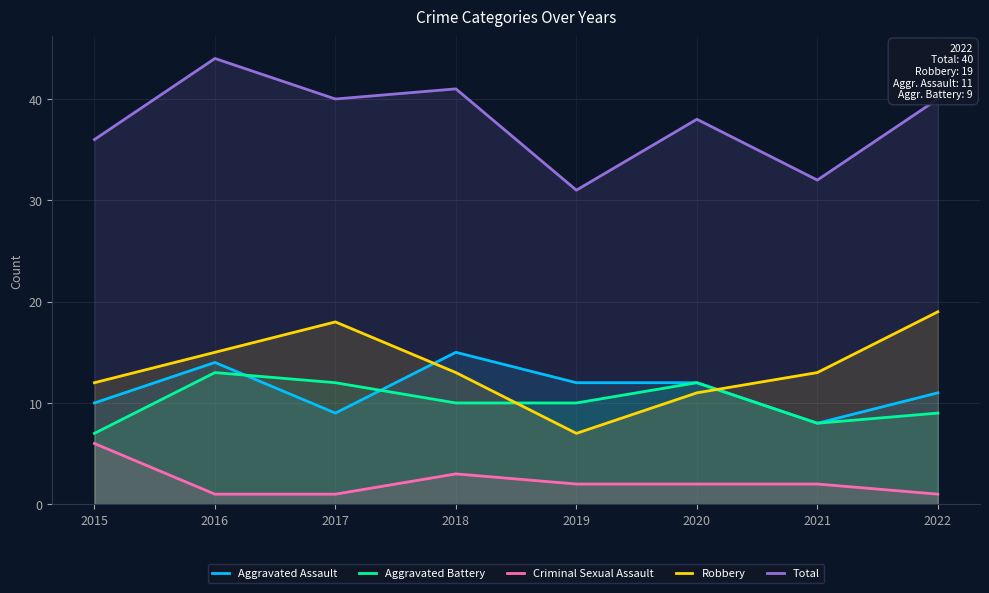

Which series ends up on top after the final intersection of Aggravated Assault and Aggravated Battery?

Aggravated Assault